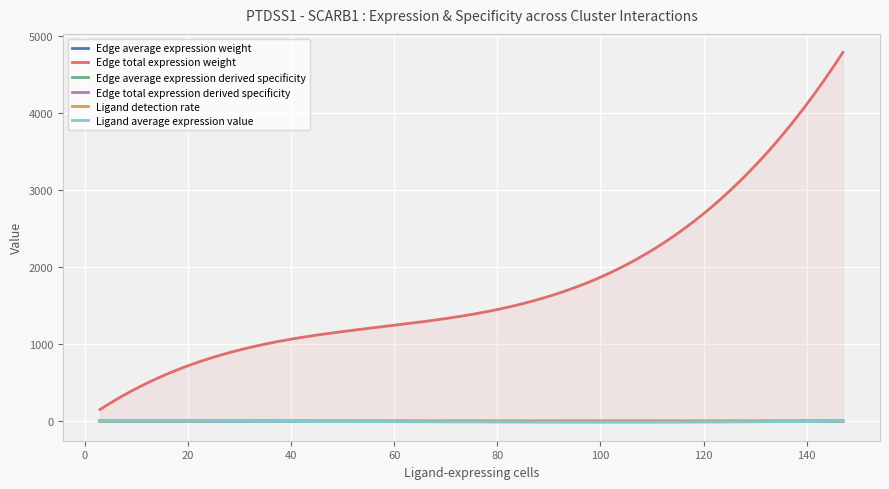

True or false: Edge average expression derived specificity has a value of 0.0 at ETC->ETC.

False